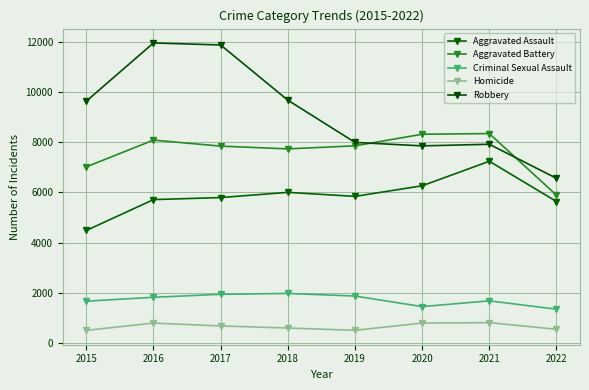

Reading left to right, what are all the values shown in this chart?

Aggravated Assault: 2015=4480	2016=5712	2017=5793	2018=6001	2019=5840	2020=6263	2021=7241	2022=5636
Aggravated Battery: 2015=7018	2016=8085	2017=7845	2018=7735	2019=7857	2020=8319	2021=8346	2022=5887
Criminal Sexual Assault: 2015=1660	2016=1815	2017=1935	2018=1968	2019=1865	2020=1443	2021=1673	2022=1340
Homicide: 2015=496	2016=786	2017=672	2018=589	2019=498	2020=787	2021=803	2022=539
Robbery: 2015=9638	2016=11960	2017=11880	2018=9679	2019=7994	2020=7855	2021=7919	2022=6561